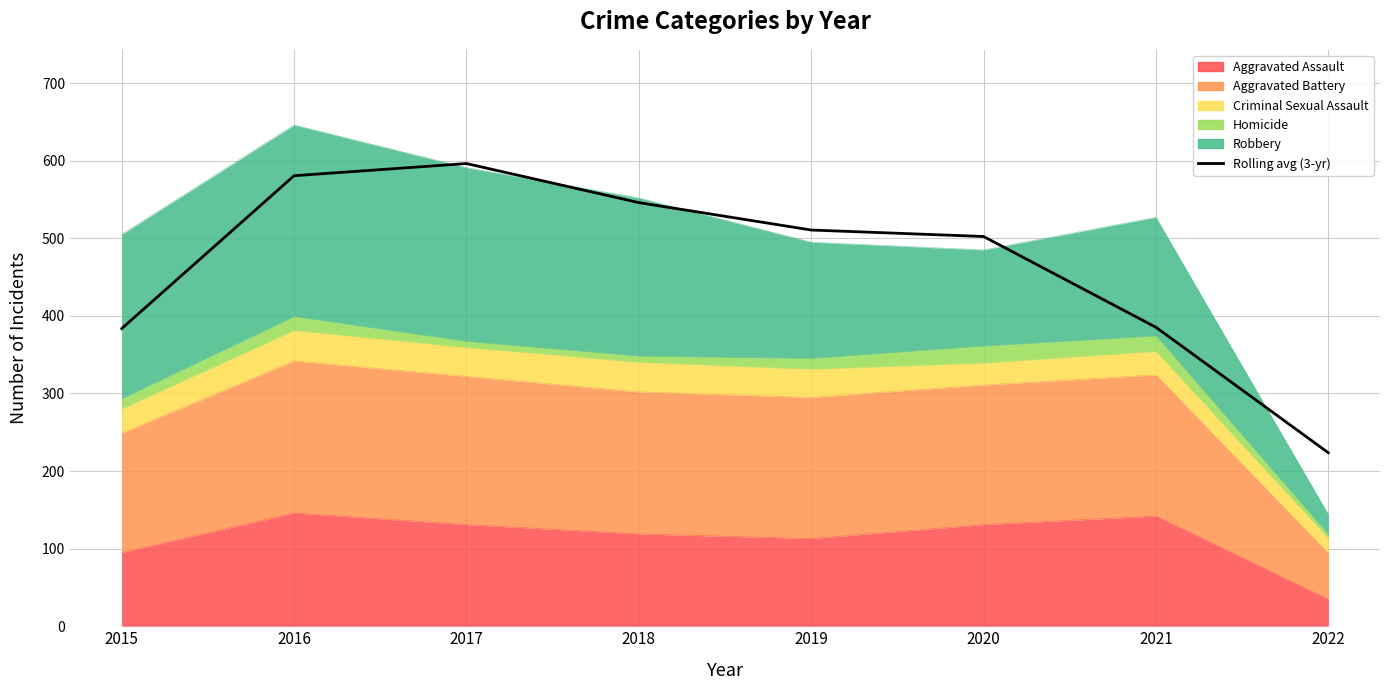

How many lines are shown in the chart?

1